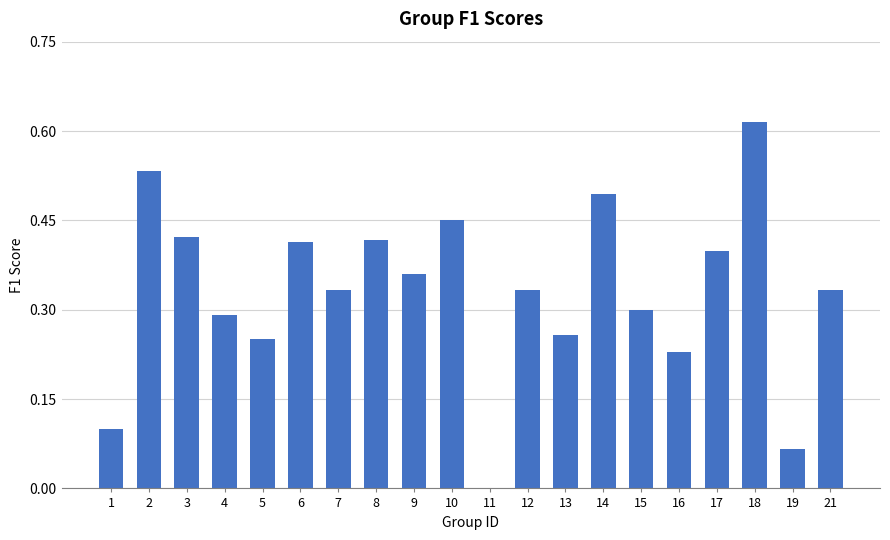

Which label corresponds to the largest value in the chart?

18